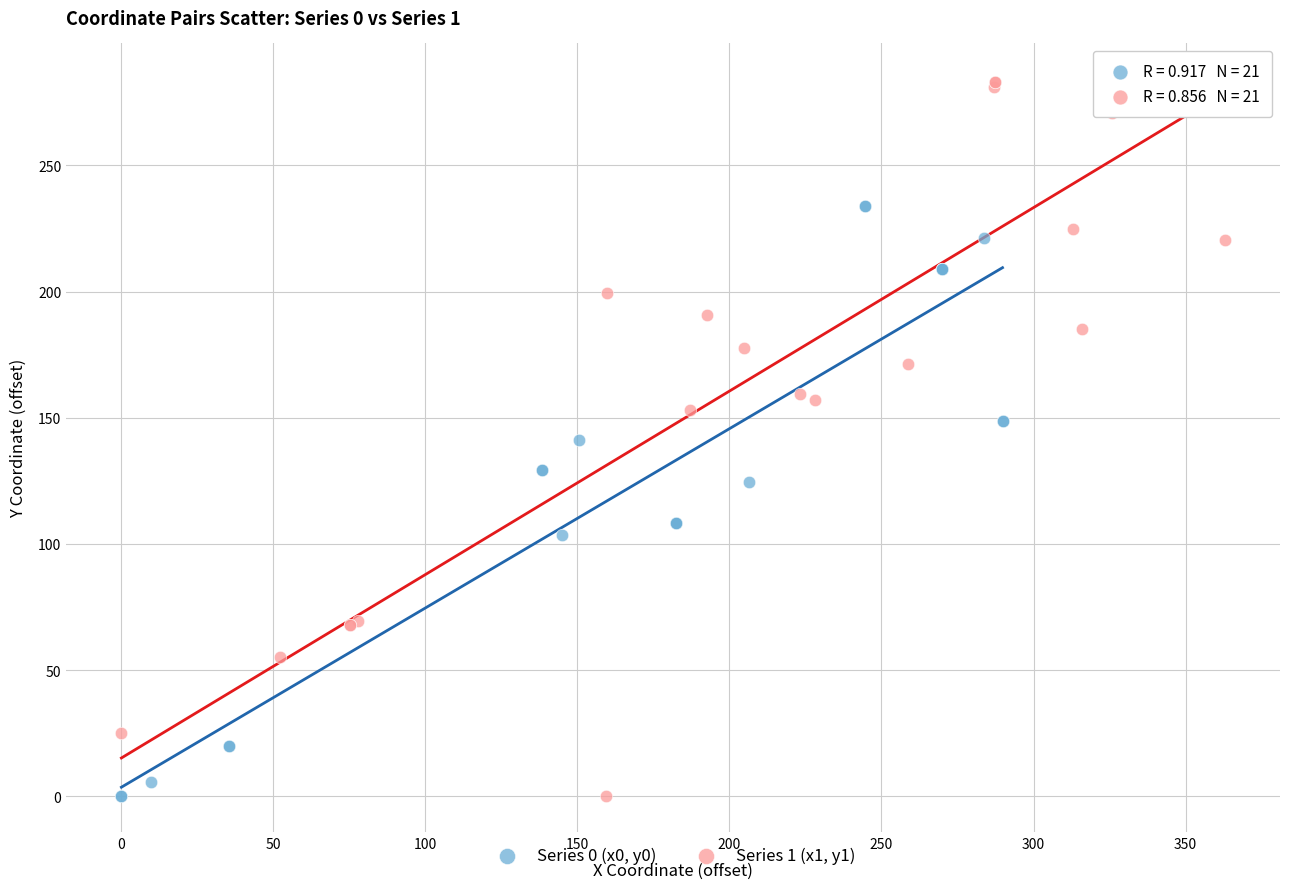

Which series has the largest Y range (max minus min)?

Series 1 (x1, y1)